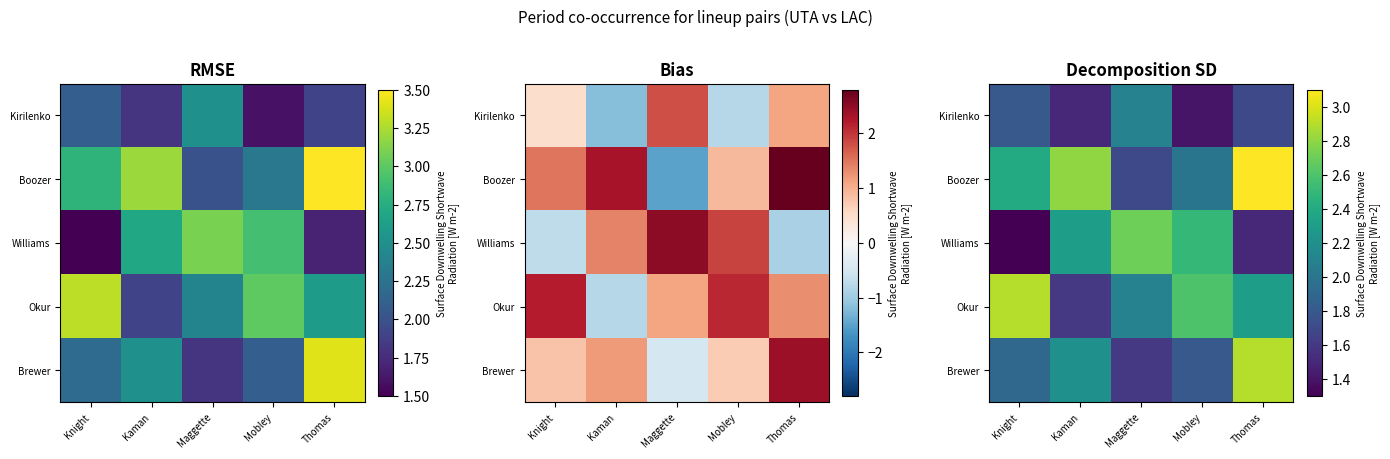

Which series changed the most between Maggette and Thomas?

Boozer